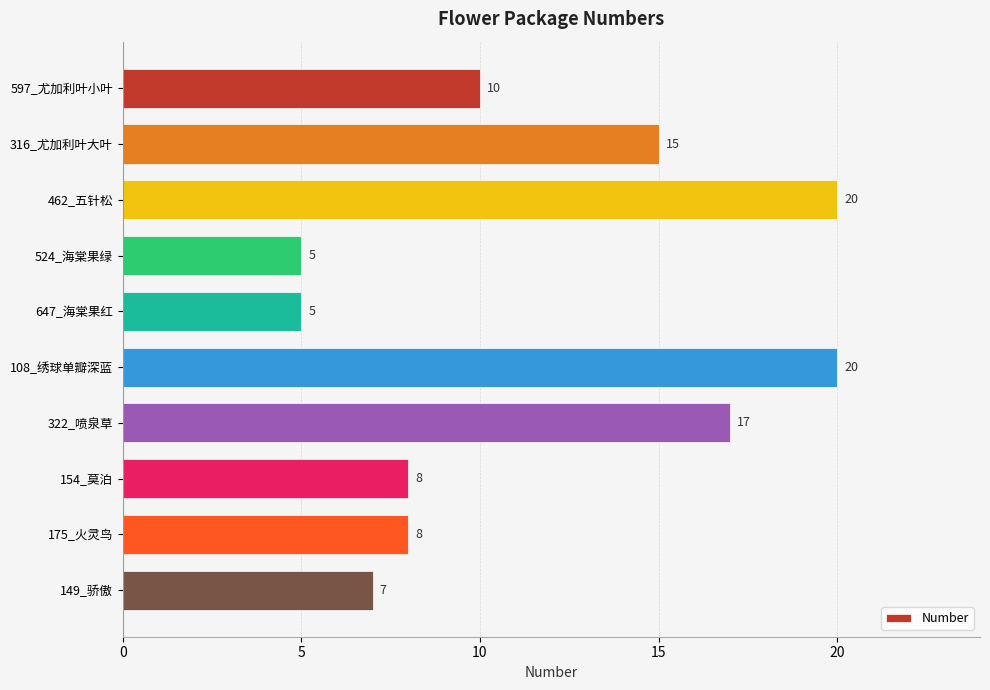

Approximately how many times larger is the value at 524_海棠果绿 compared to 322_喷泉草?

0.3